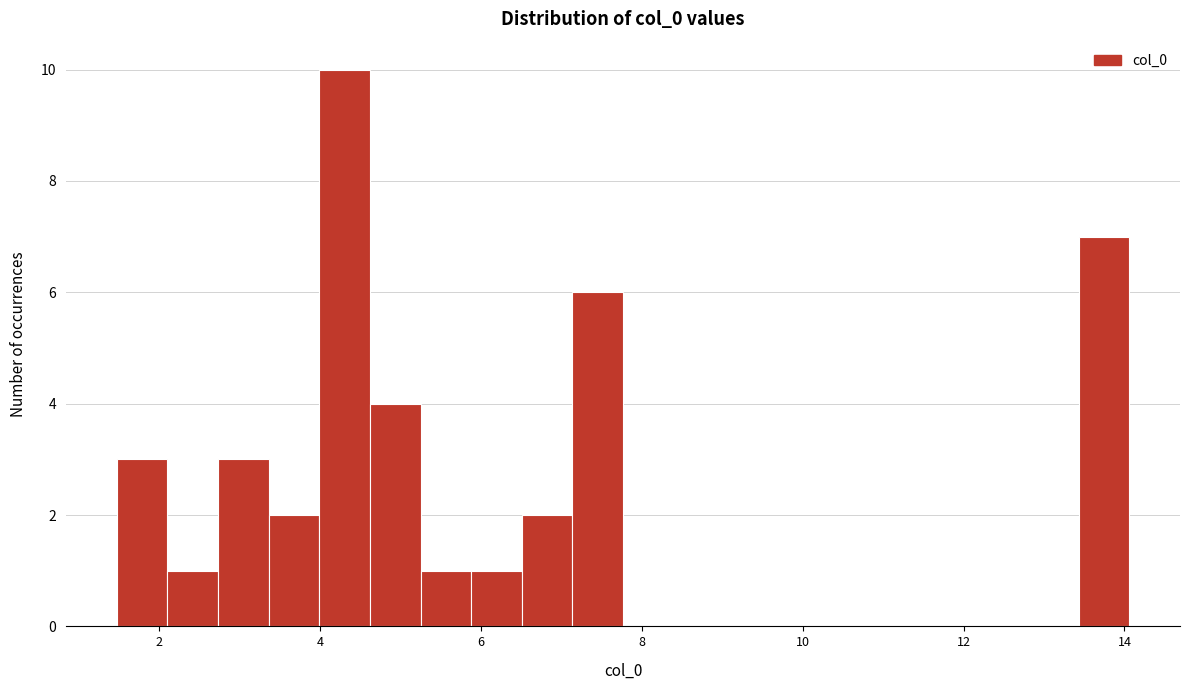

Read against the x-axis, roughly where is the centre of the tallest bar?

4.4